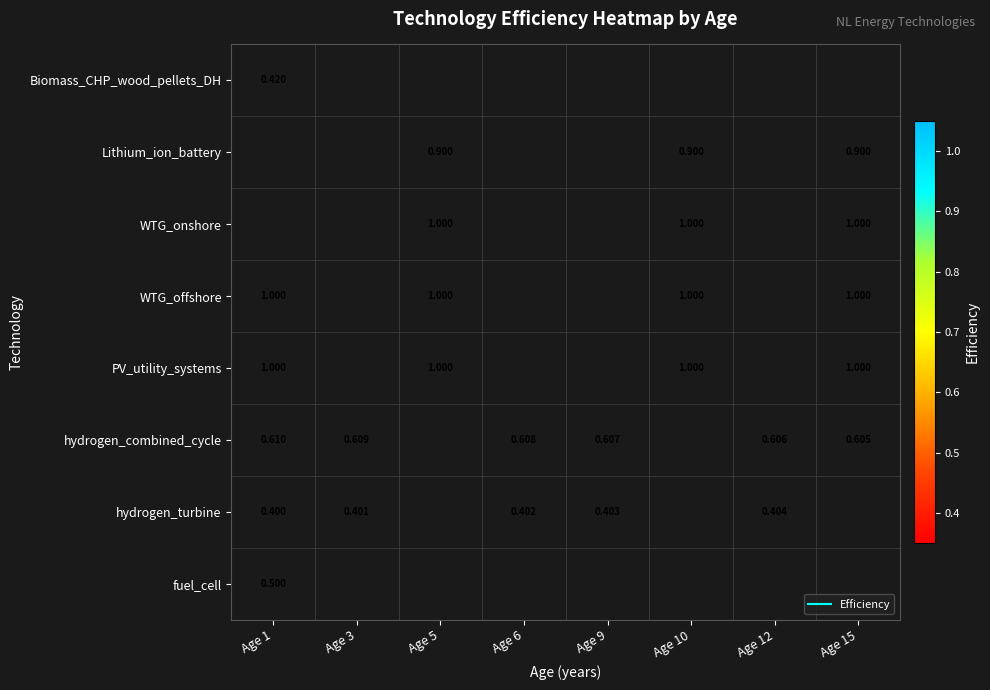

Which category has the lowest value in the WTG_onshore series?

Age 1